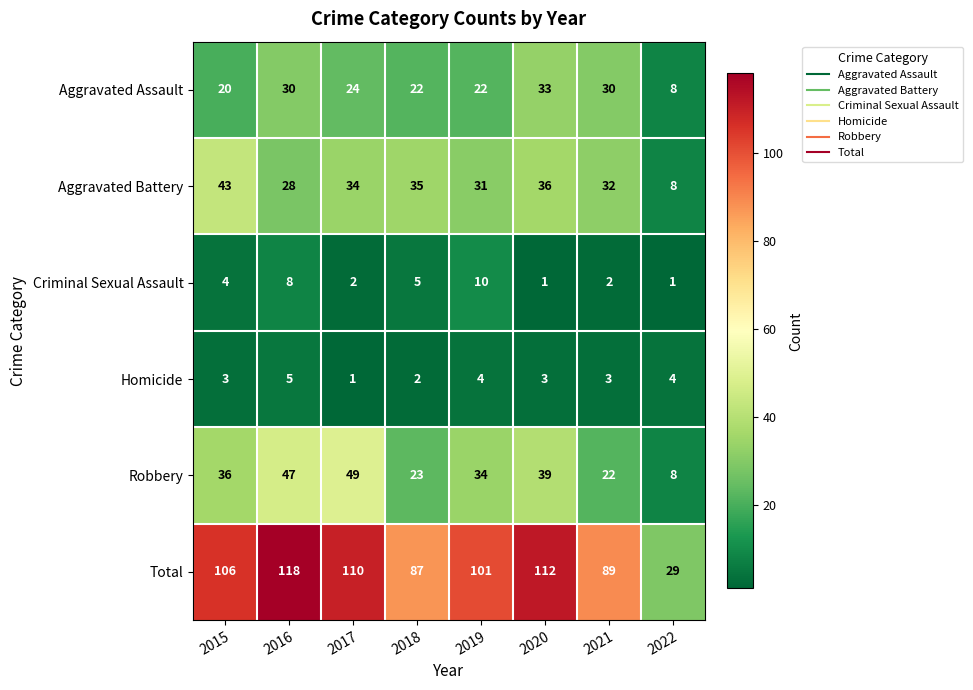

What is the sum of the Homicide values at 2019 and 2018?

6